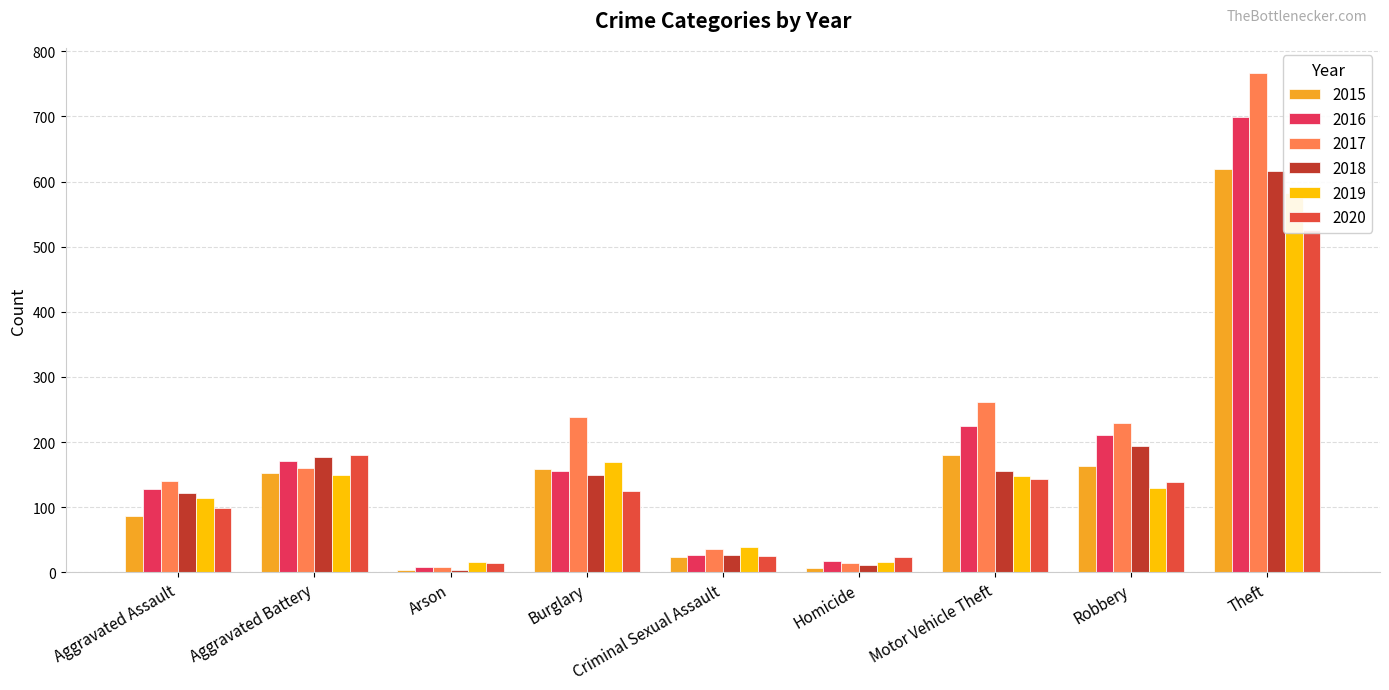

How many data points in 2018 are less than 150?

4